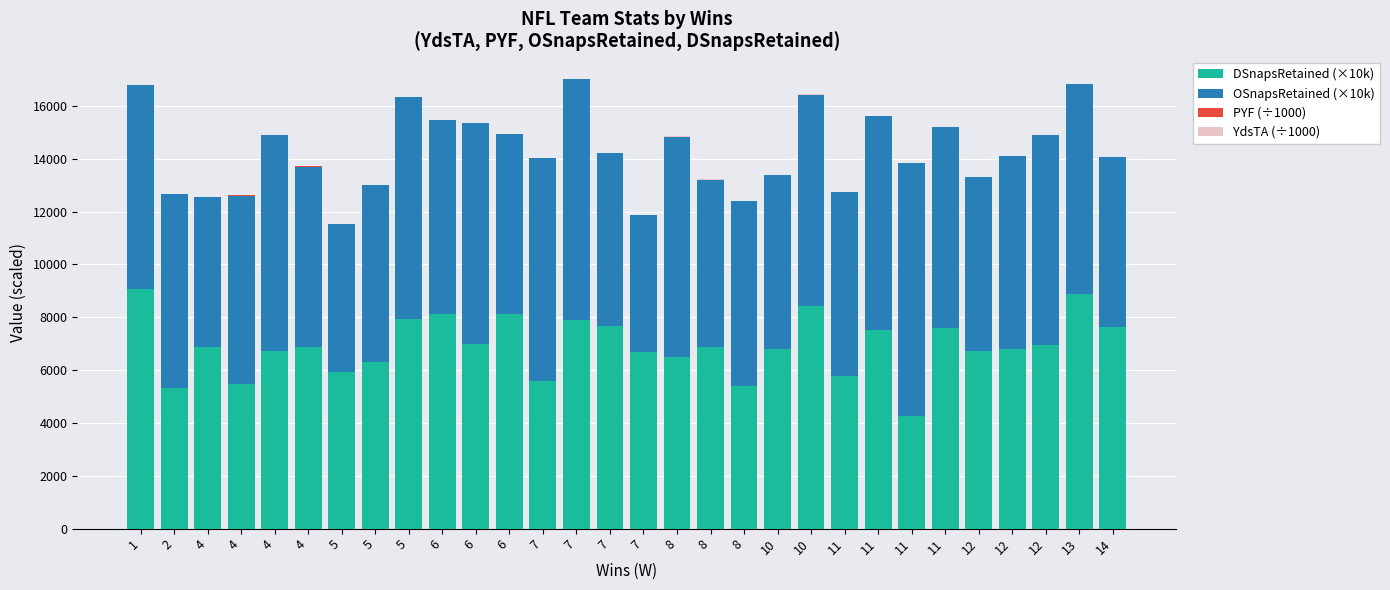

Does the chart contain stacked bars?

Yes